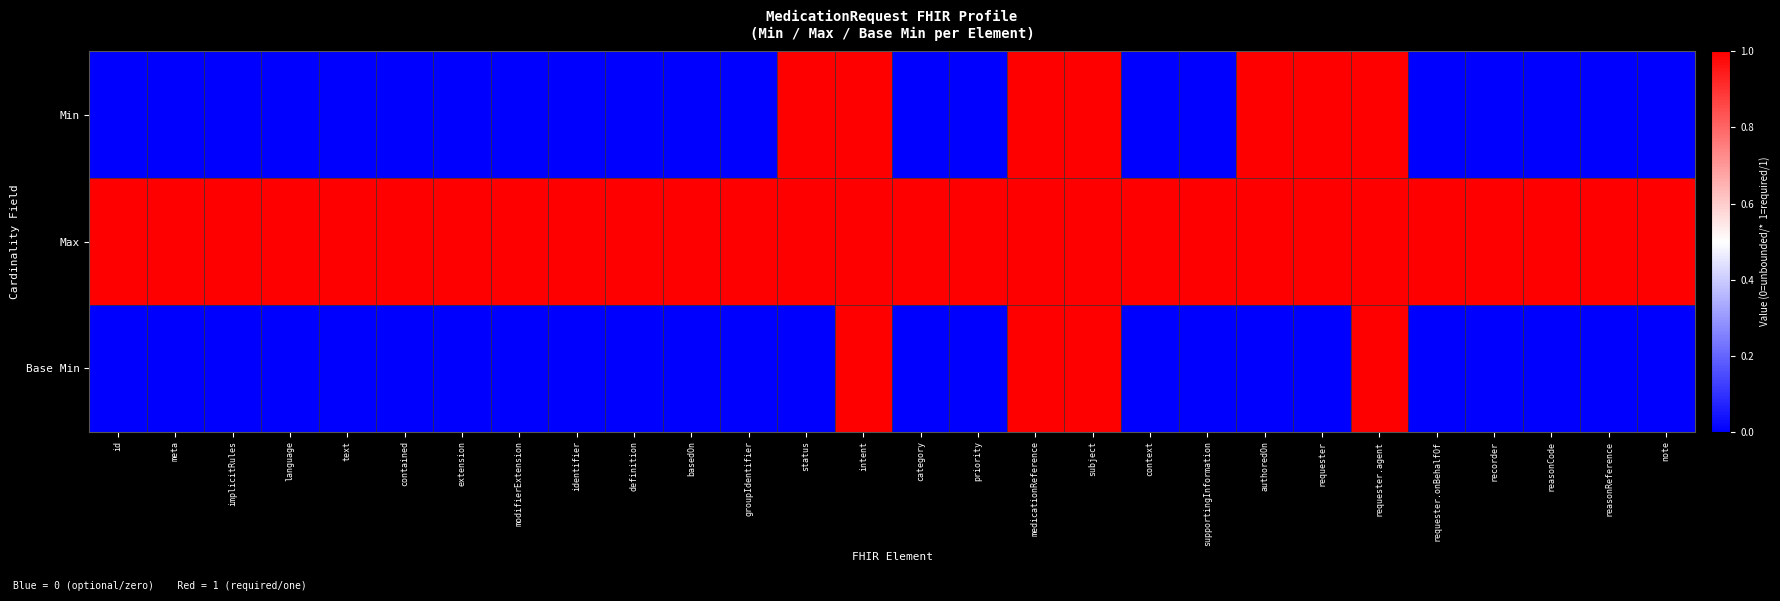

Rank the series at text from lowest to highest value.

Min, Base Min, Max